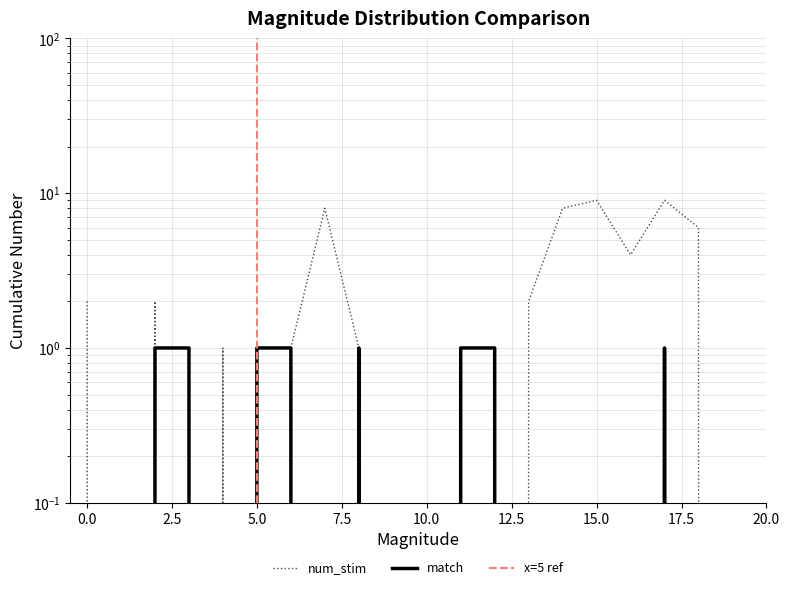

Where do num_stim and match first cross each other?

2 and 3